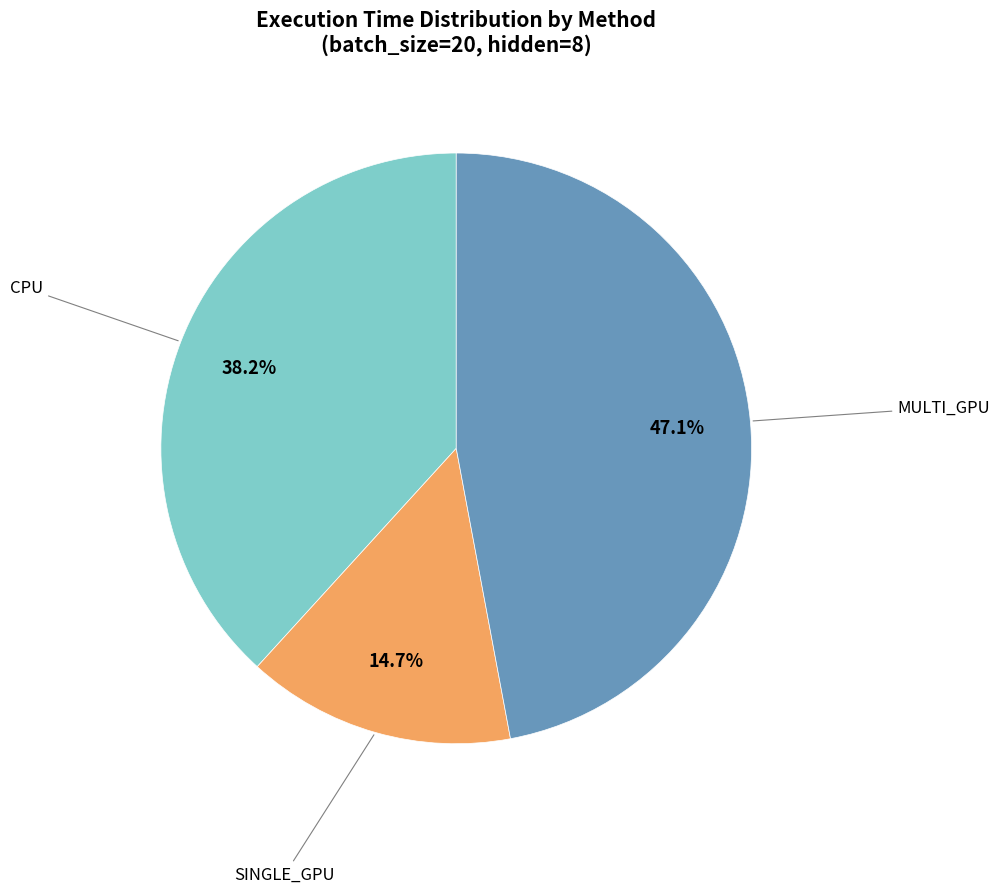

How many slices are in this pie chart?

3